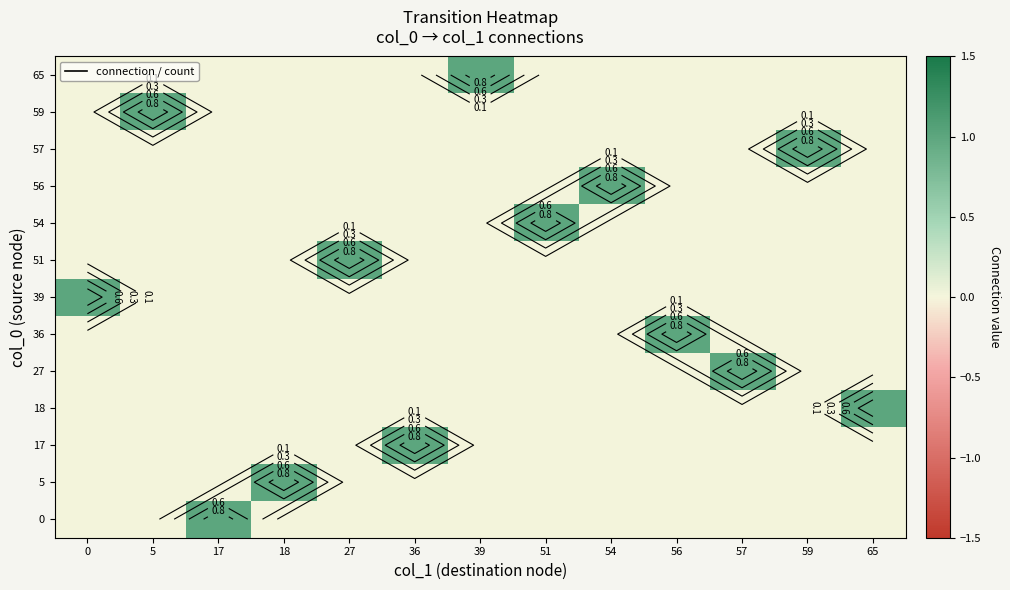

Rank the series by their maximum value, from highest to lowest.

0, 5, 17, 18, 27, 36, 39, 51, 54, 56, 57, 59, 65